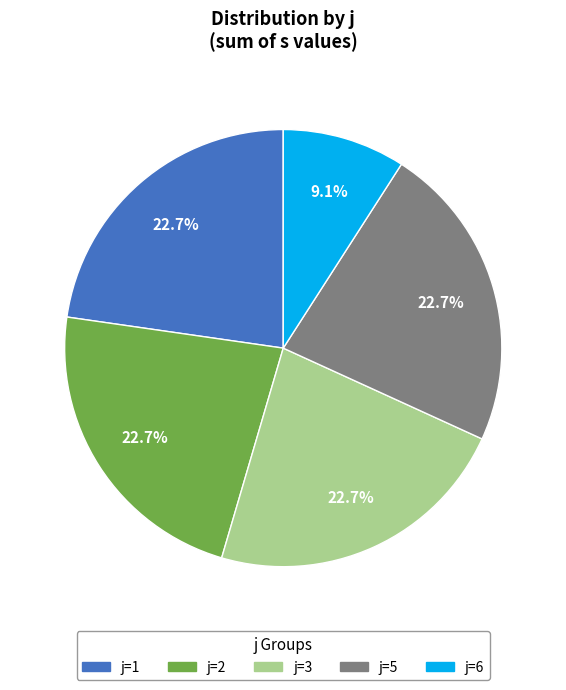

The j=3 slice represents 23% of the pie. True or false?

True